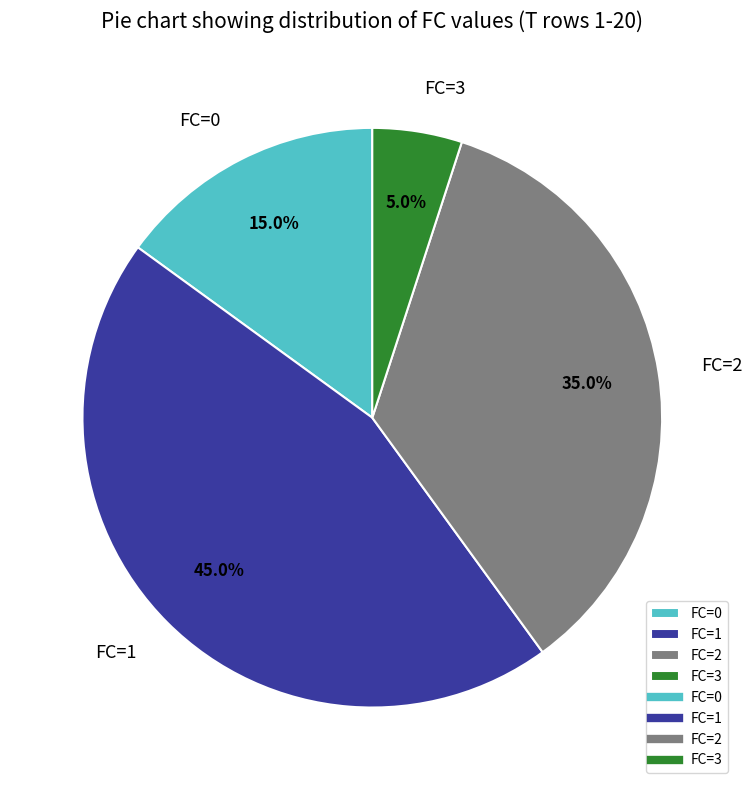

Does FC=1 represent more than half of the total?

No